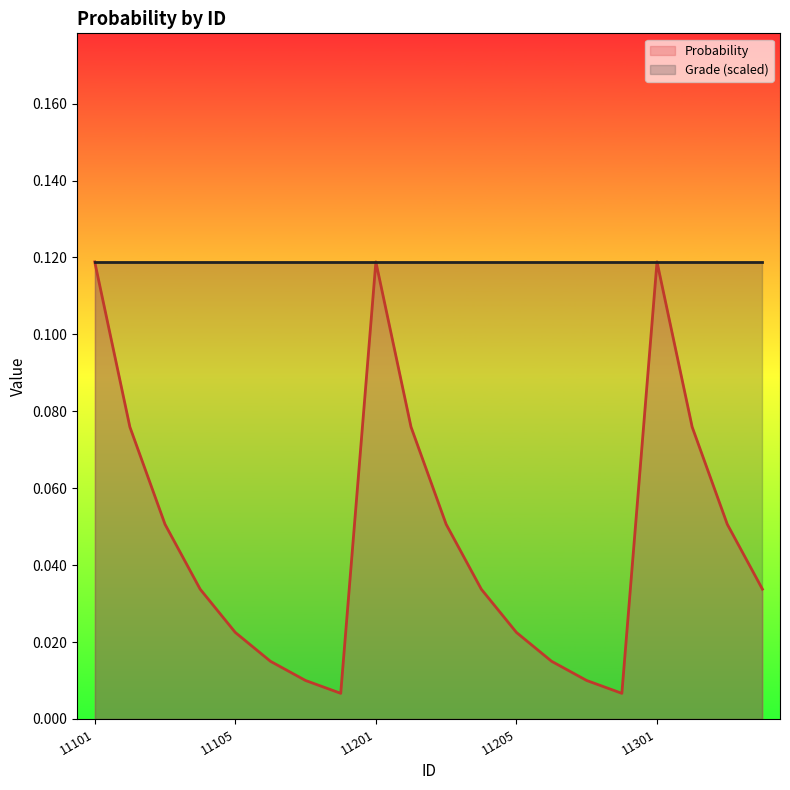

Does the chart display data point markers on the line(s)?

No